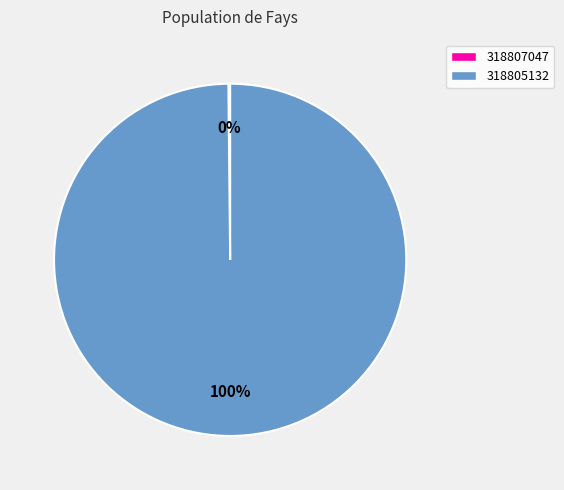

Which category has the biggest portion of the pie?

318805132